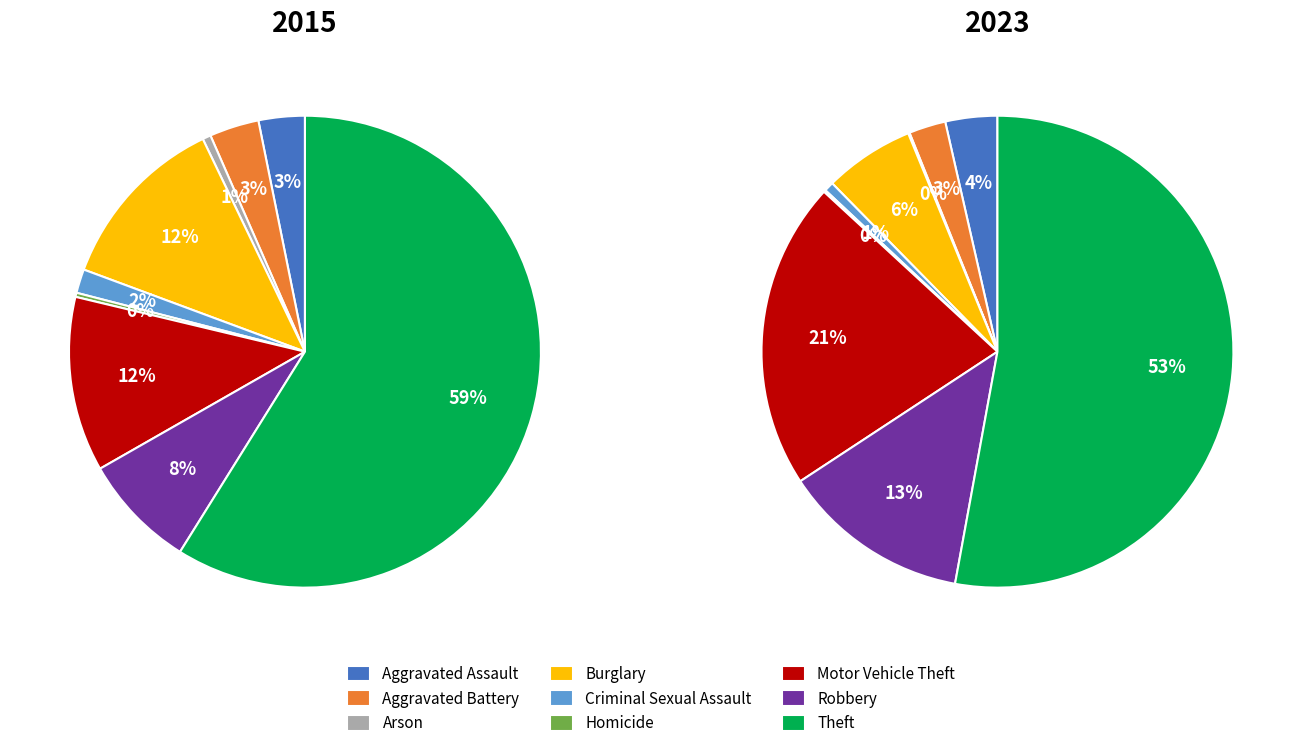

What is the smallest slice in the pie chart?

Homicide